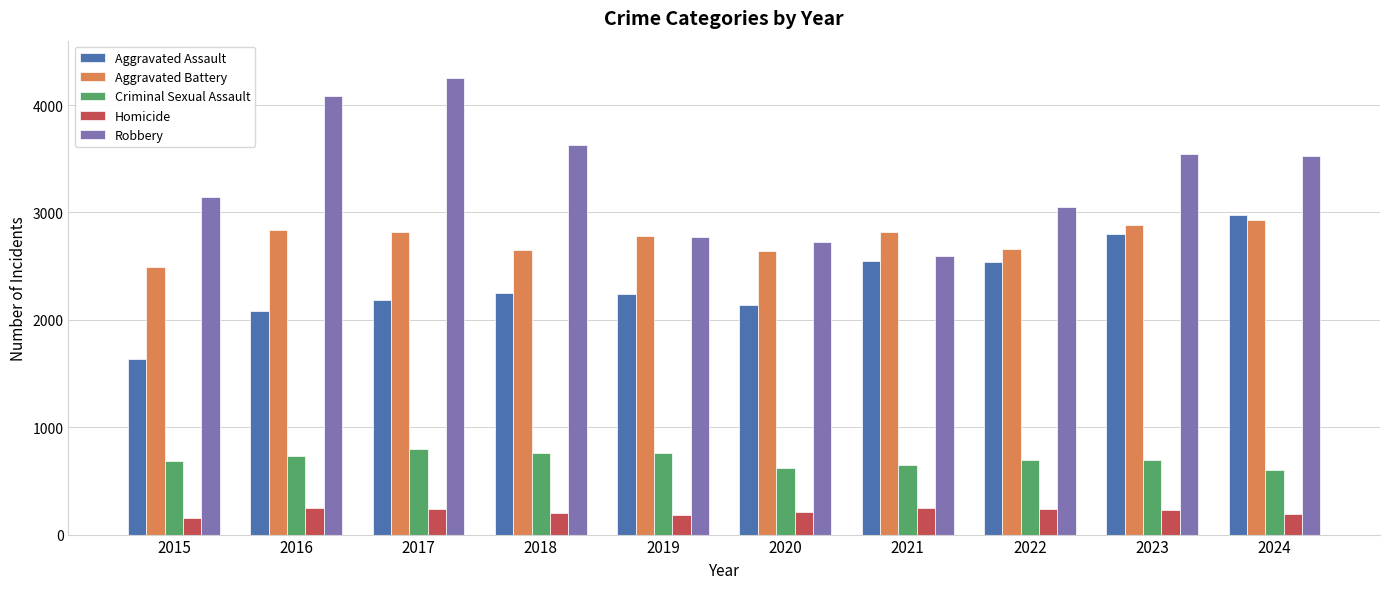

Which category has the highest value in the Robbery series?

2017